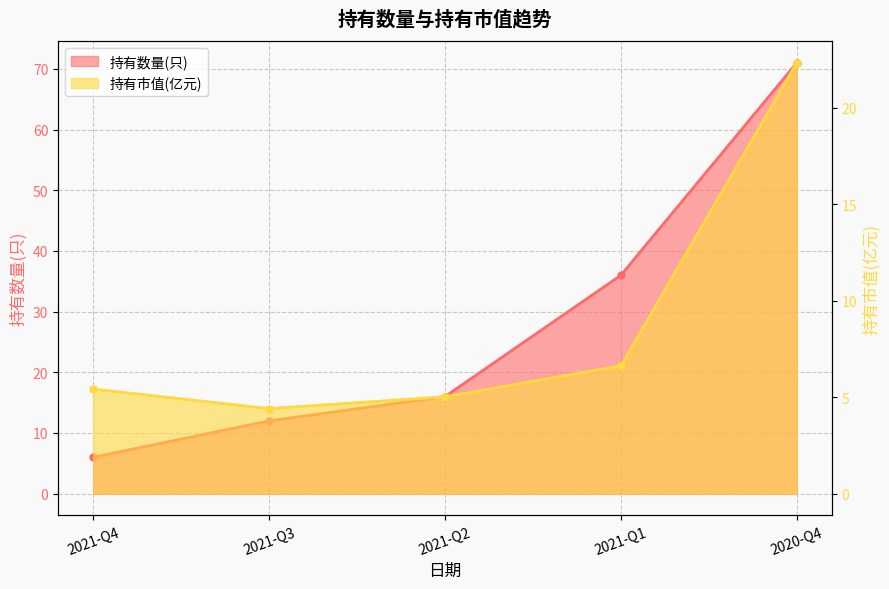

At which label does 持有市值(亿元) first exceed 5?

2021-Q4